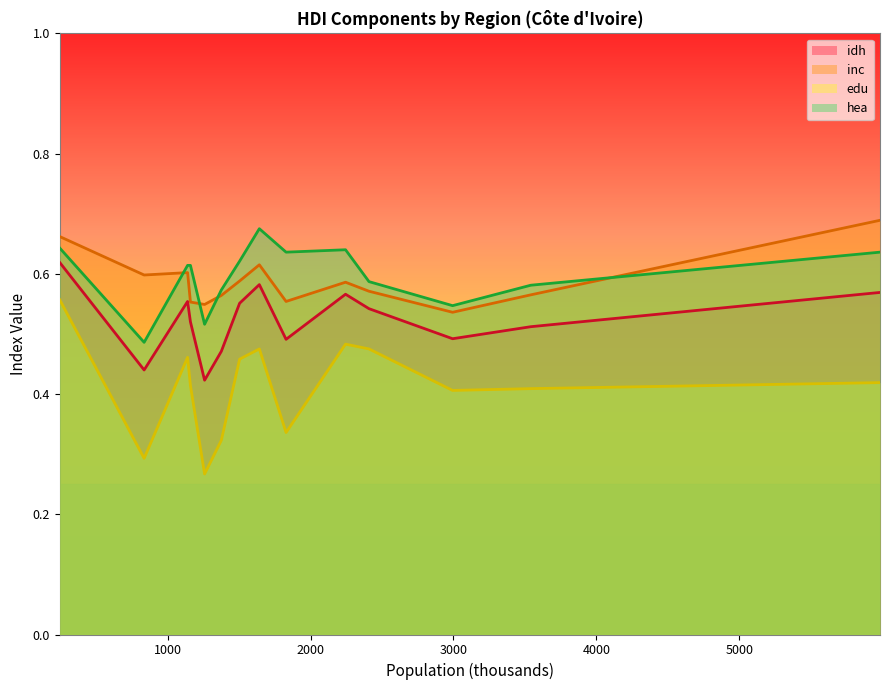

What is the difference between the highest and lowest values at Yamoussoukro?

0.1